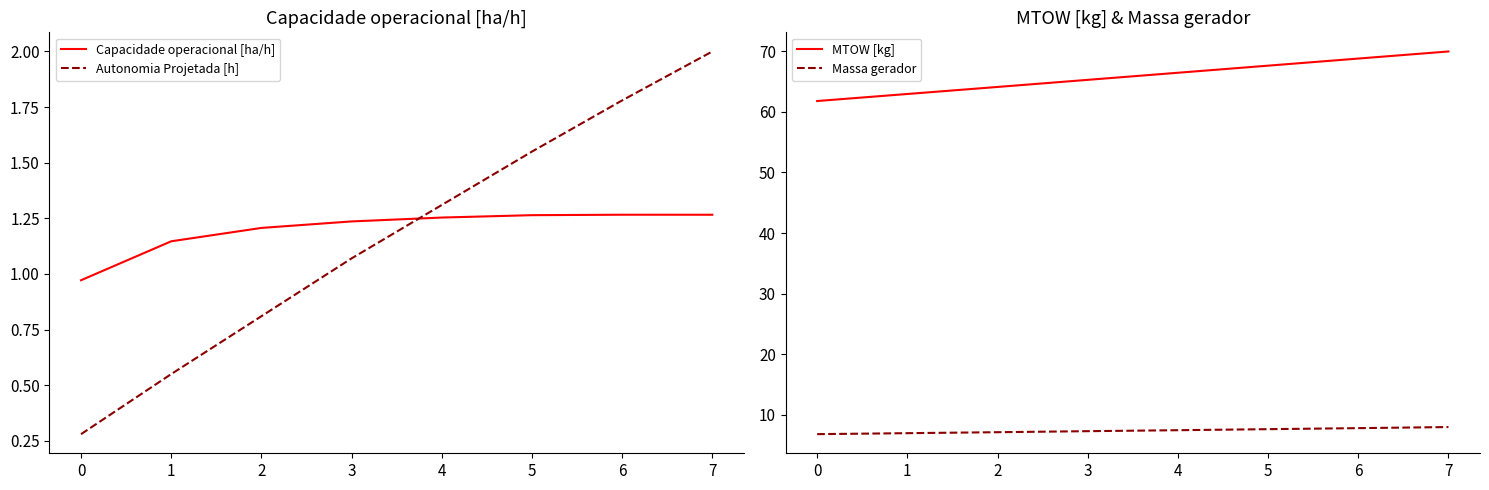

Where does the Autonomia Projetada [h] series first go above 1?

3